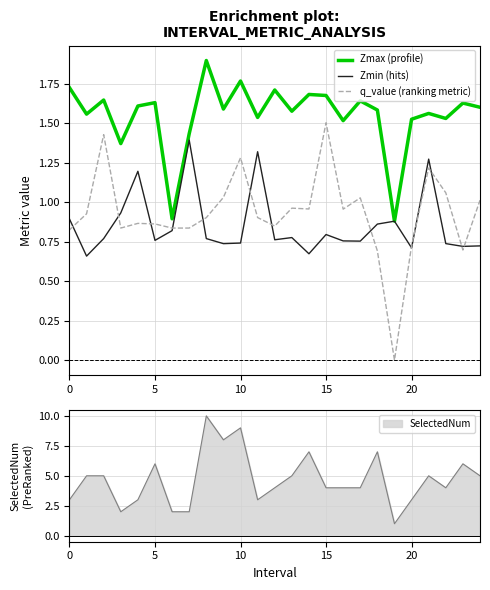

True or false: Zmax (profile) and q_value (ranking metric) intersect in this chart.

False